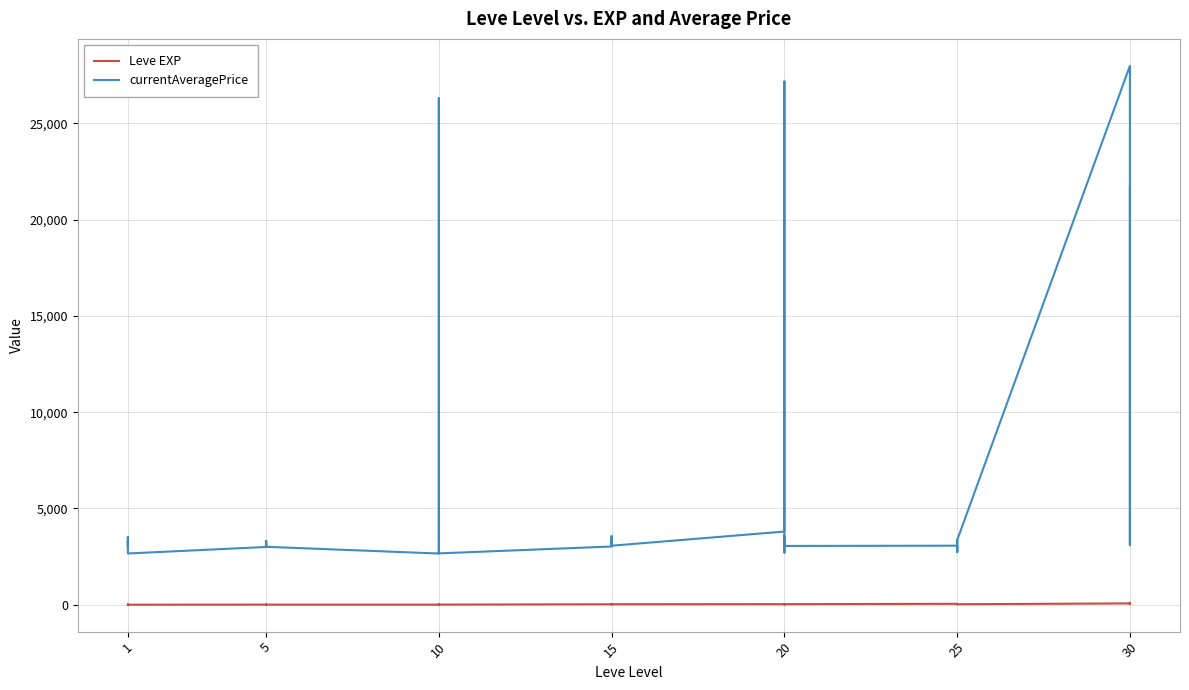

Reading left to right, extract all data points from this chart.

Leve EXP: 1	2	1	1	2	1	6	6	8	6	6	5	3	9	9	13	6	6	24	21	24	21	20	24	28	16	28	28	12	28	47	36	24	41	36	24	67	99	34	36
currentAveragePrice: 3307	3309	2996	3515	3000	2661	2999	3015	3313	3001	3316	3008	2658	2670	26304	3539	3543	2666	3023	3341	3041	3325	3561	3064	3800	27174	3053	3568	2700	3052	3066	2734	3349	3341	2734	3351	27990	3106	3601	21725